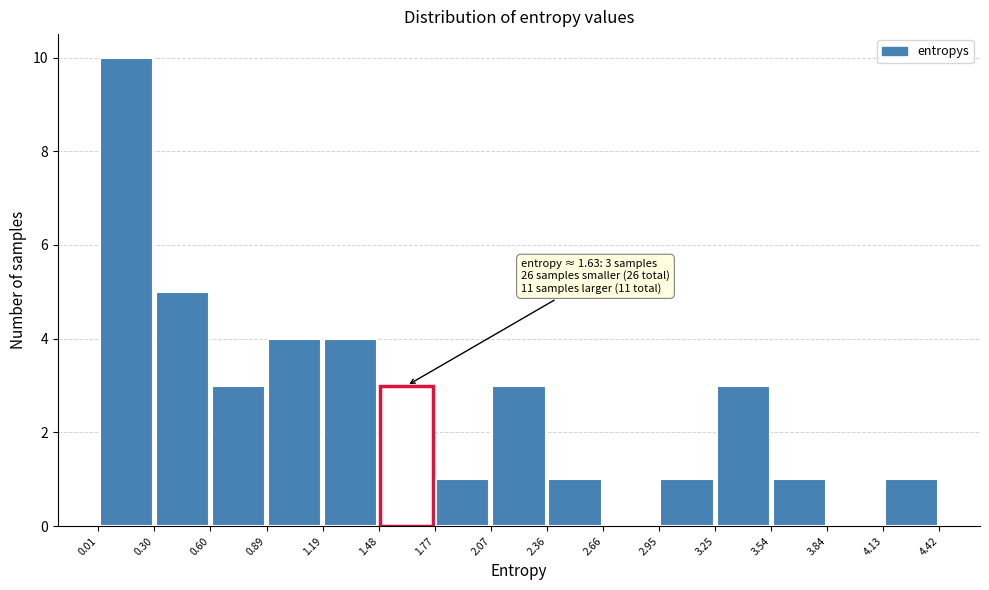

Over which range of the x-axis is the bar tallest?

0.01 to 0.30